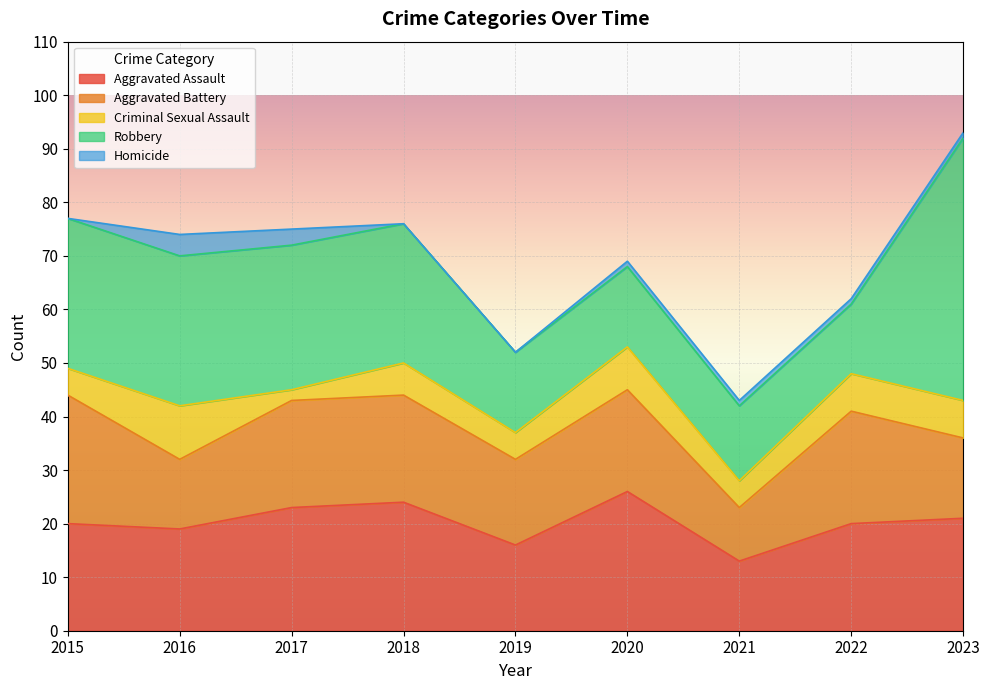

True or false: Aggravated Assault has a value of 20 at 2022.

True